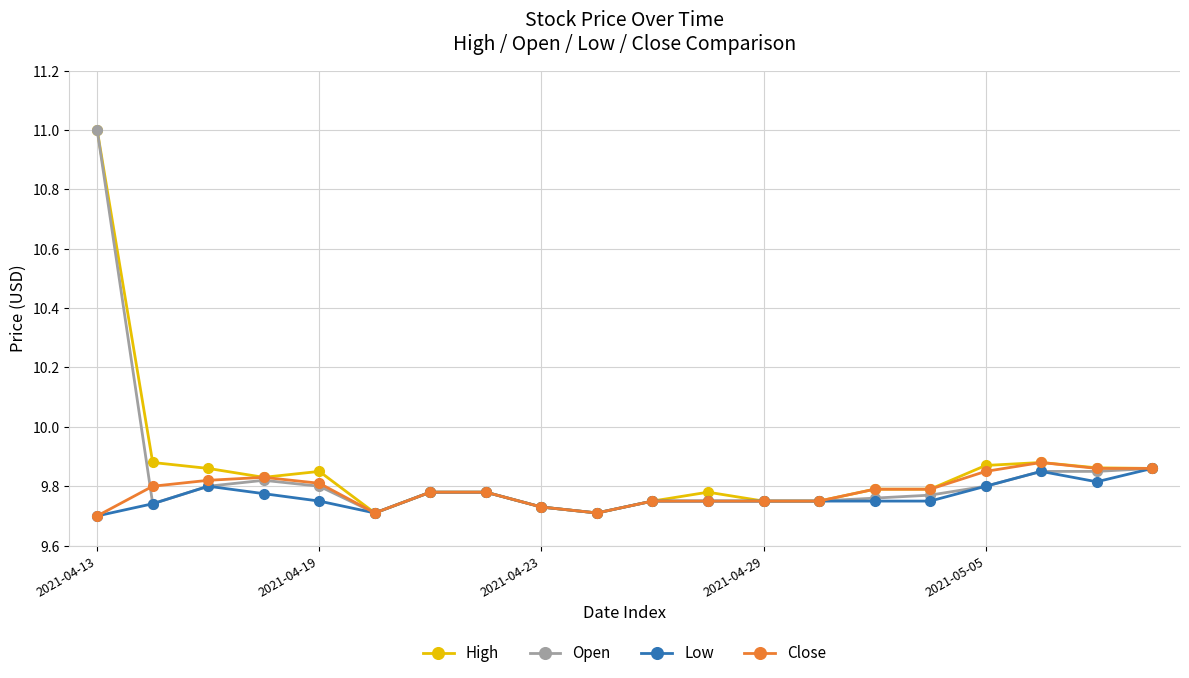

How many Low values are between 9 and 10?

20